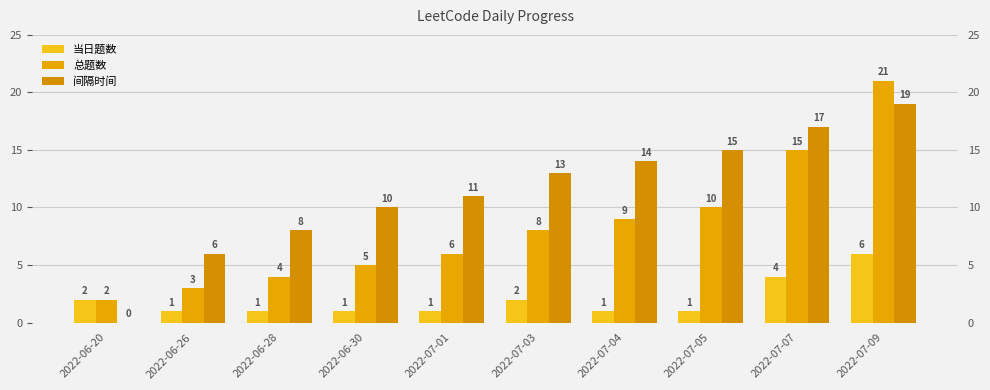

Rank the categories by 总题数 value from lowest to highest.

2022-06-20, 2022-06-26, 2022-06-28, 2022-06-30, 2022-07-01, 2022-07-03, 2022-07-04, 2022-07-05, 2022-07-07, 2022-07-09